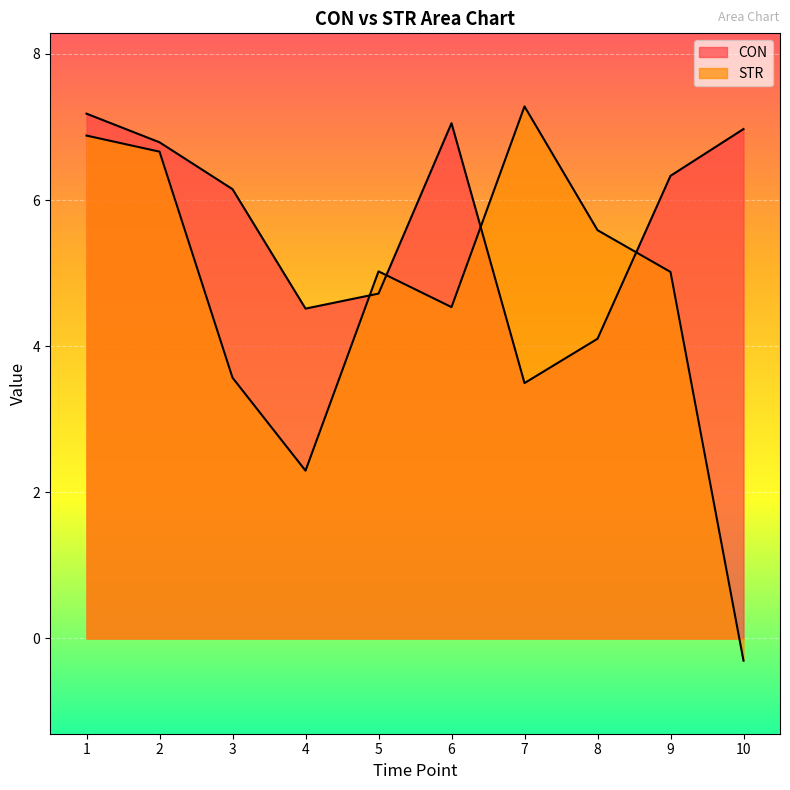

Rank the categories by CON value from highest to lowest.

1, 6, 10, 2, 9, 3, 5, 4, 8, 7